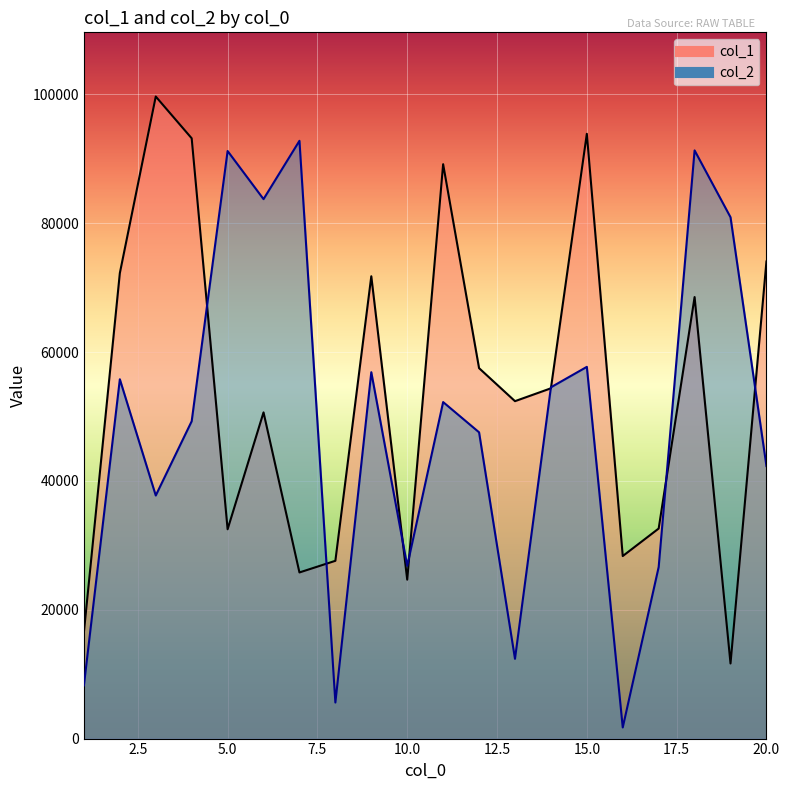

Between which two adjacent categories do col_2 and col_1 first intersect?

4 and 5